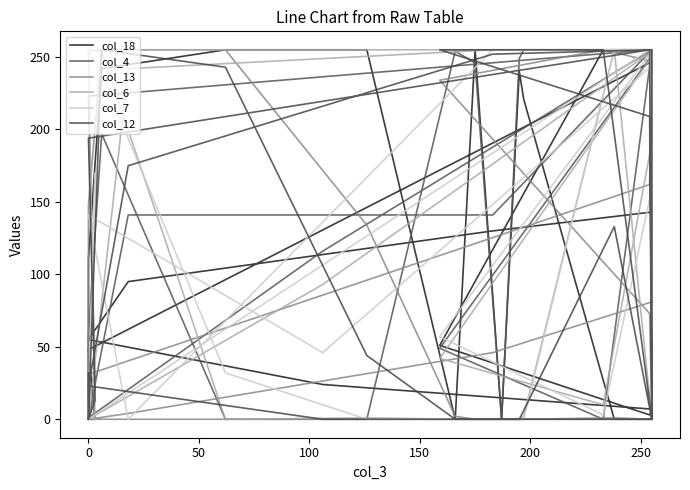

True or false: col_12 and col_18 intersect in this chart.

True